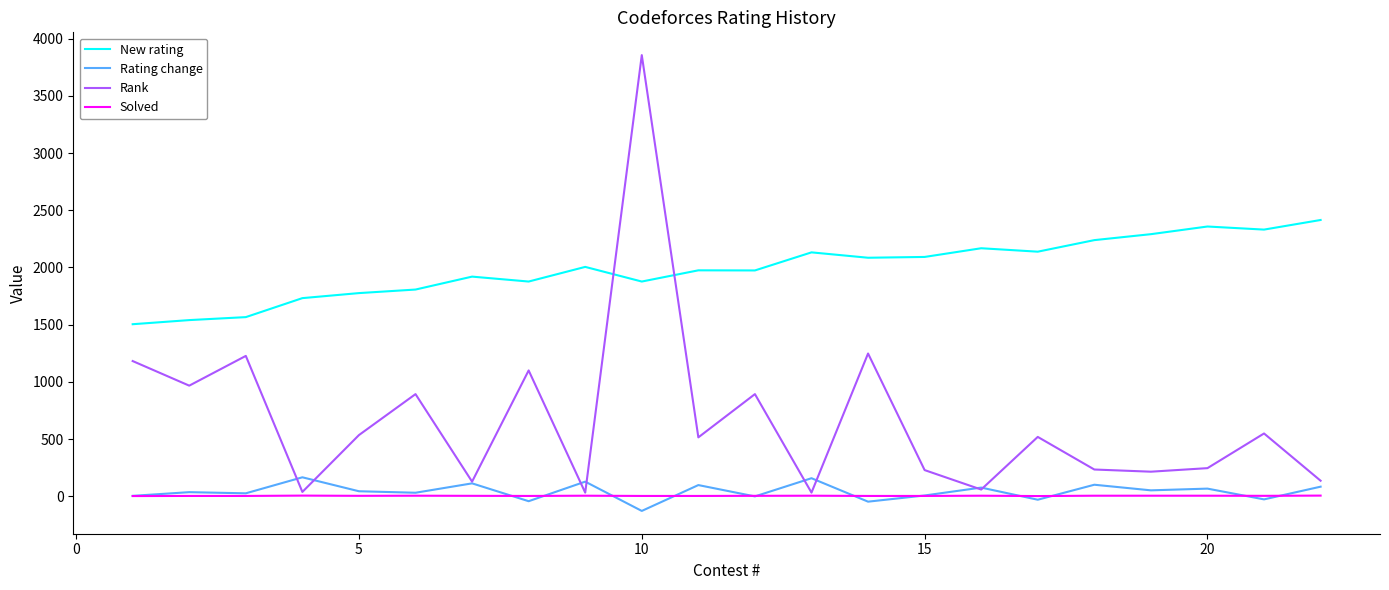

Count the number of categories in the chart.

22